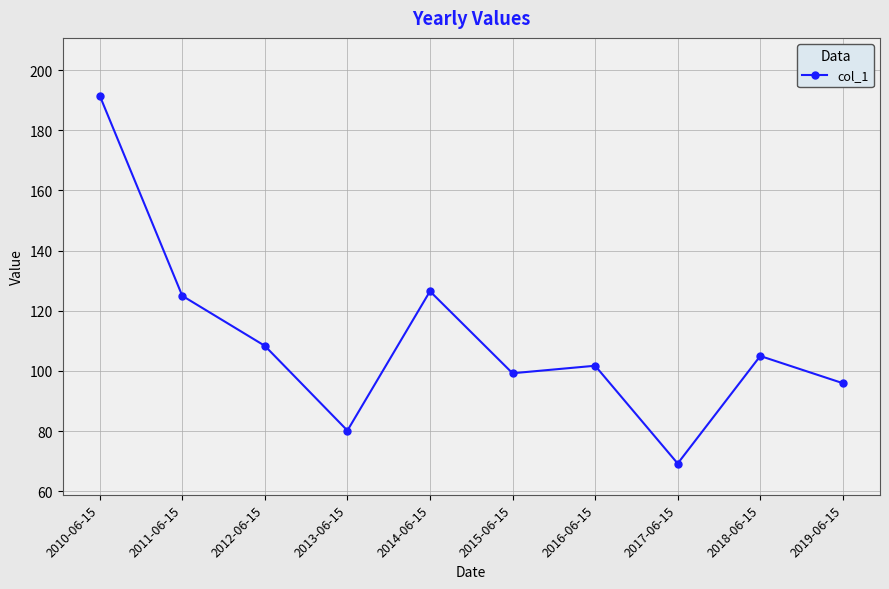

What is the change in value from 2014-06-15 to 2016-06-15?

-24.8